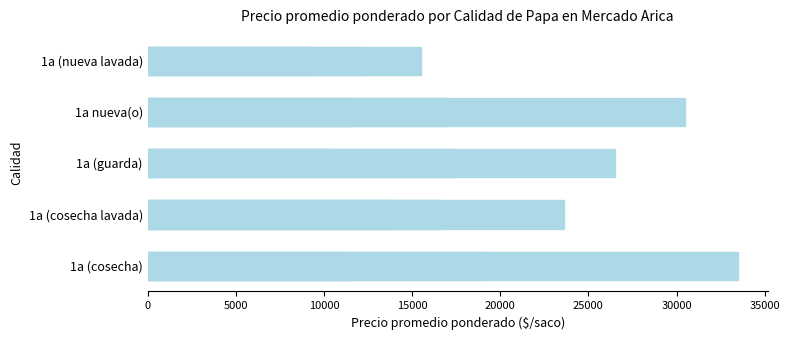

What is the value of the Precio máximo bar at the 3rd from the left?

26500